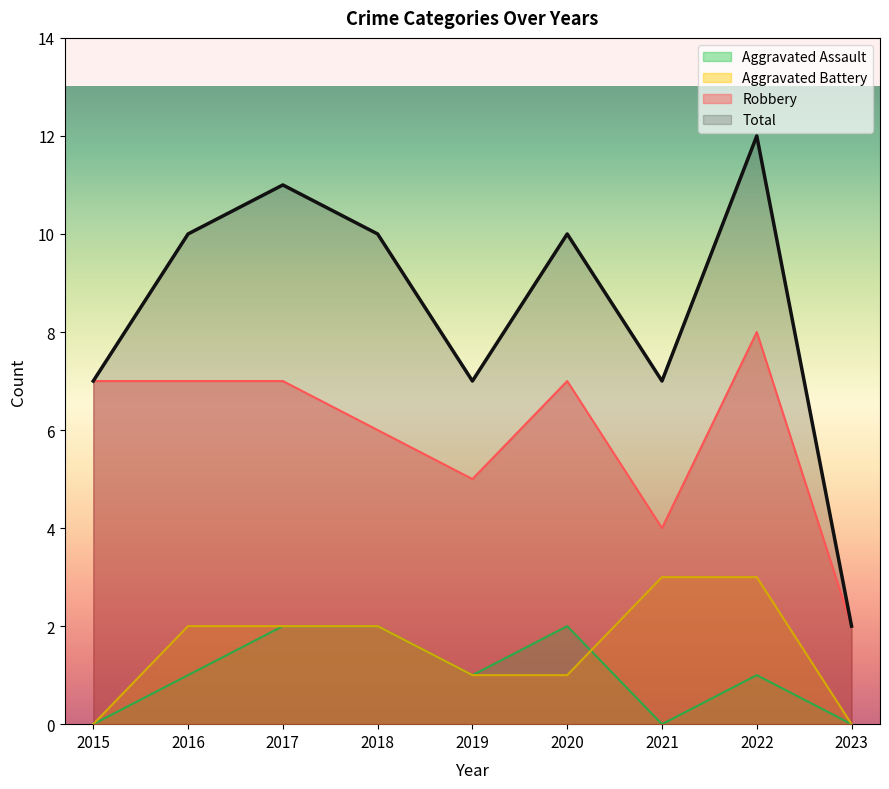

What is the sum of the Aggravated Assault values at 2018 and 2017?

4